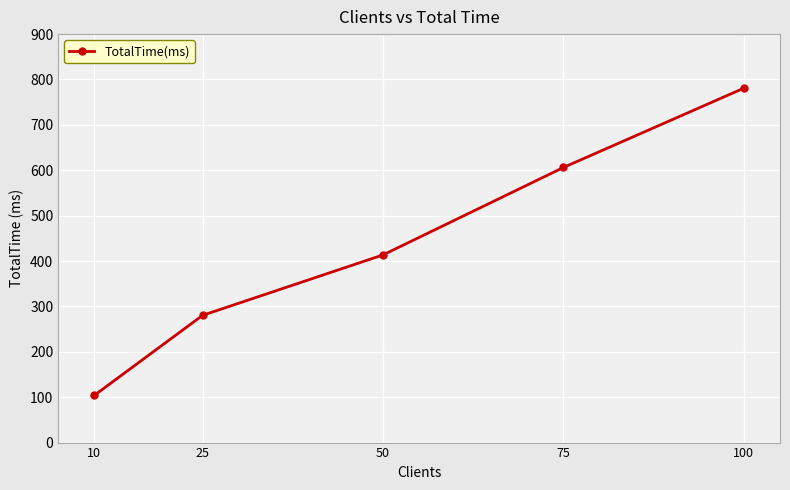

At which label does the data first exceed 413?

50